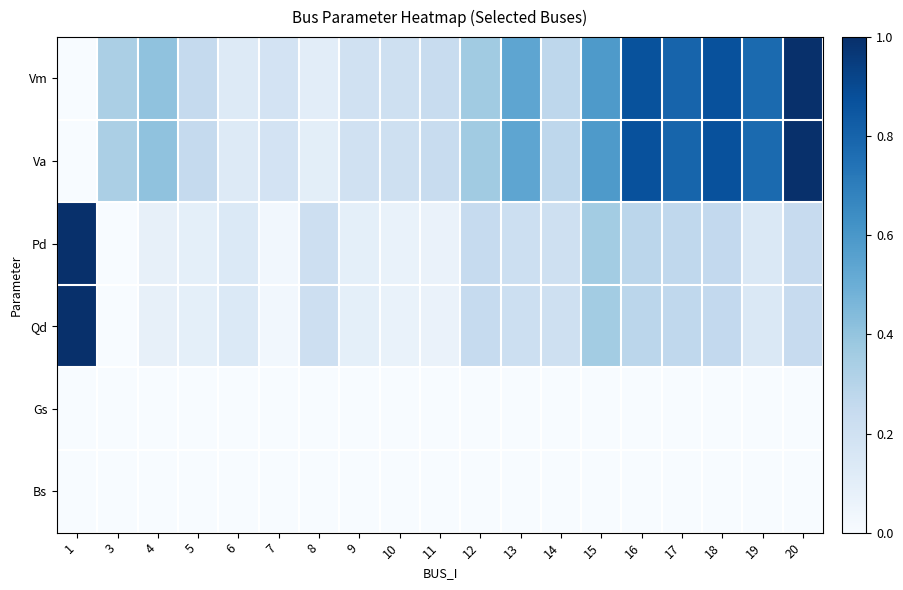

How many categories are shown in the chart?

19